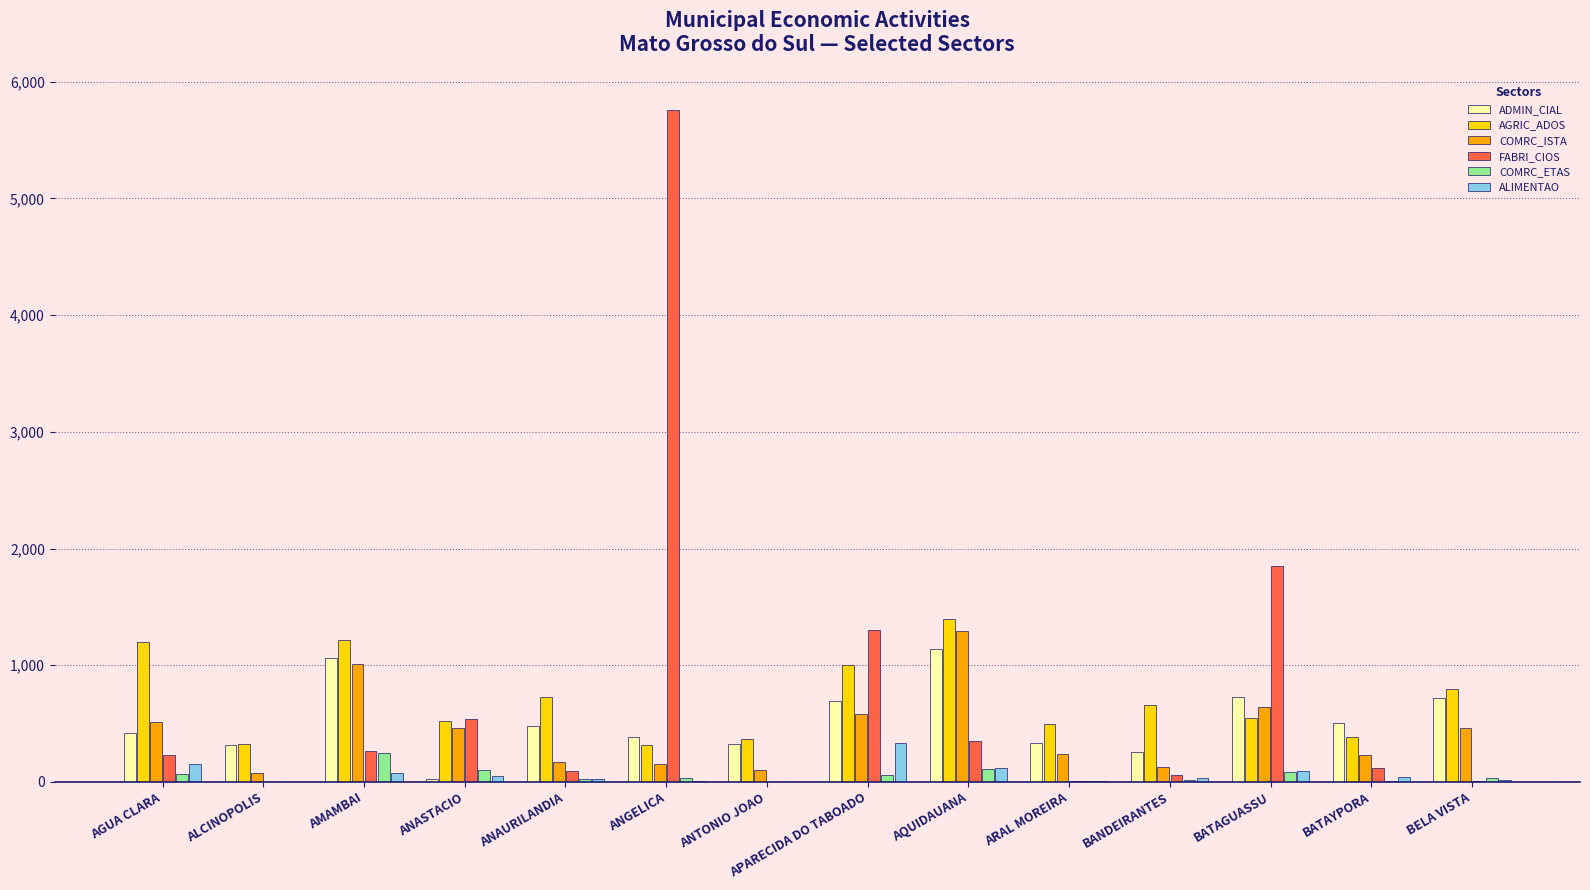

Read the ADMIN_CIAL value at ANTONIO JOAO, to the nearest 100.

300